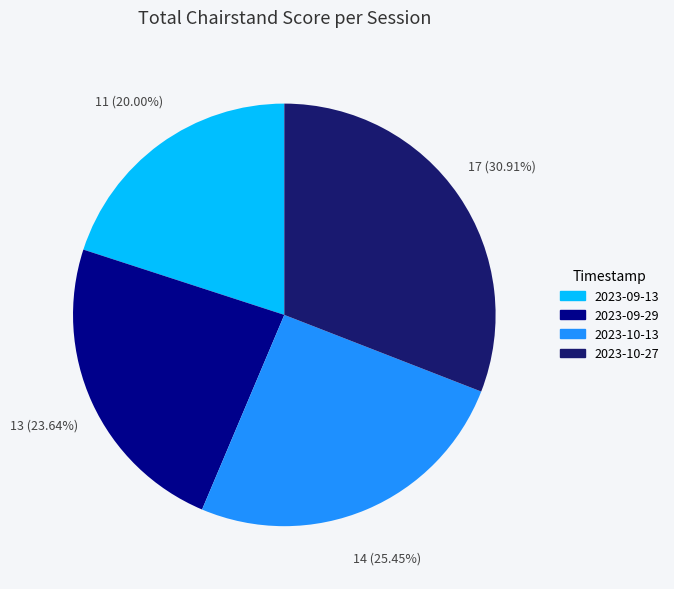

To the nearest percent, what is the difference between the largest and smallest slice percentages?

11%